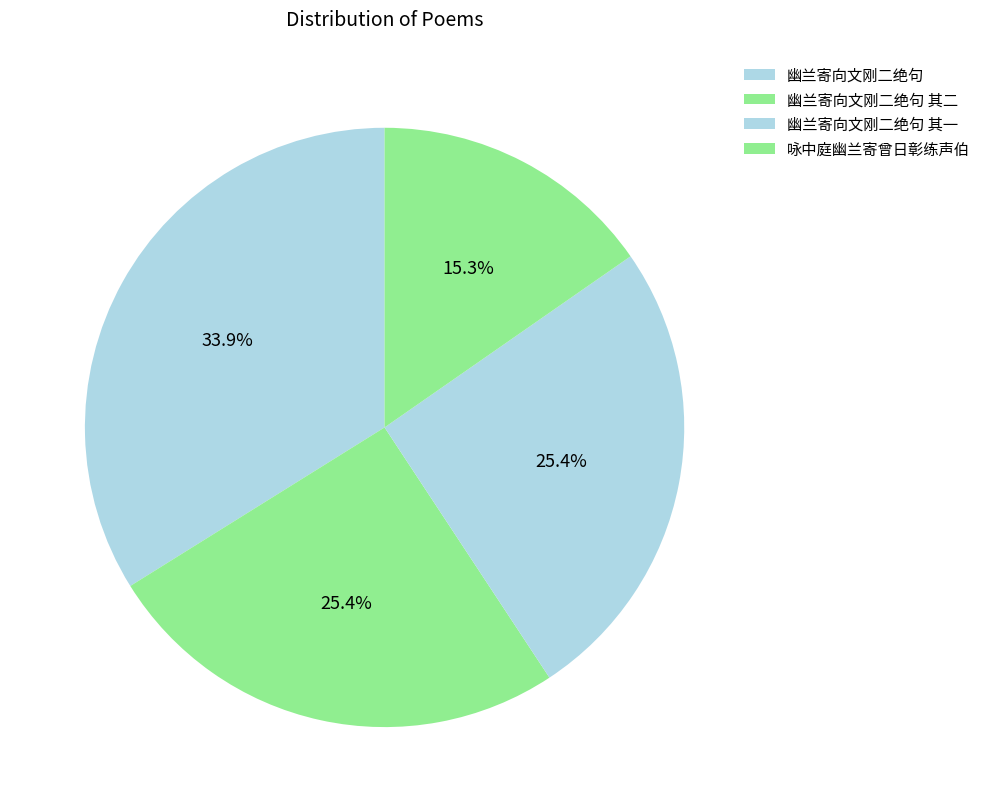

True or false: 幽兰寄向文刚二绝句 其二 accounts for 10% of the total.

False